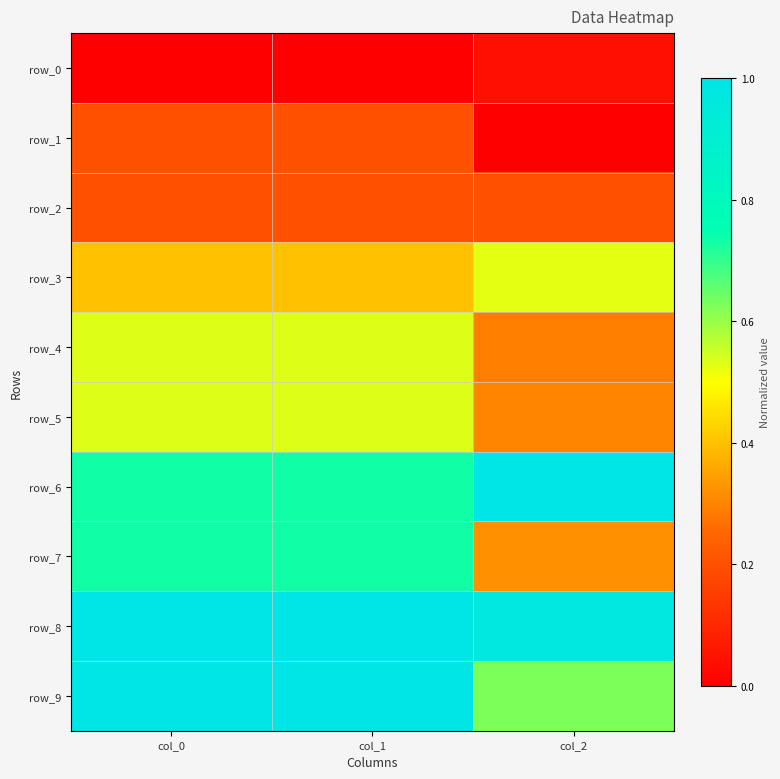

Which label corresponds to the largest value in the chart?

col_2